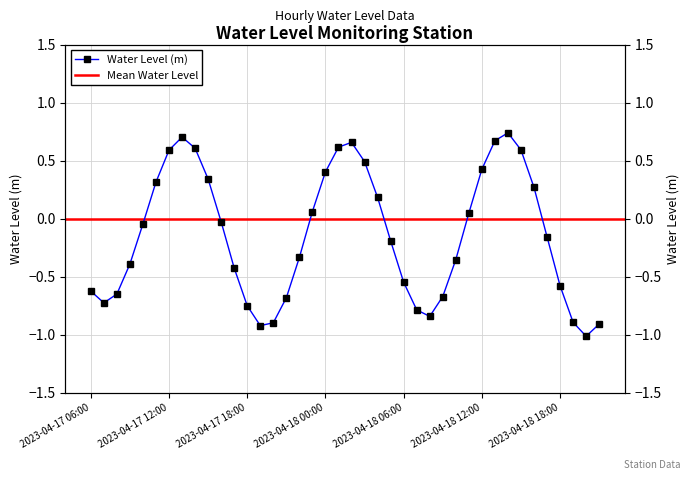

How many values are above zero?

17